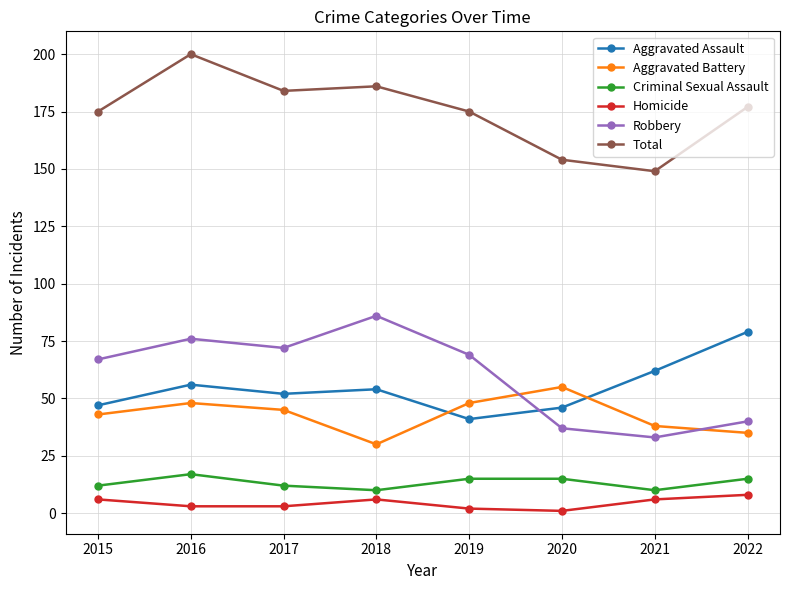

How many lines are shown in the chart?

6